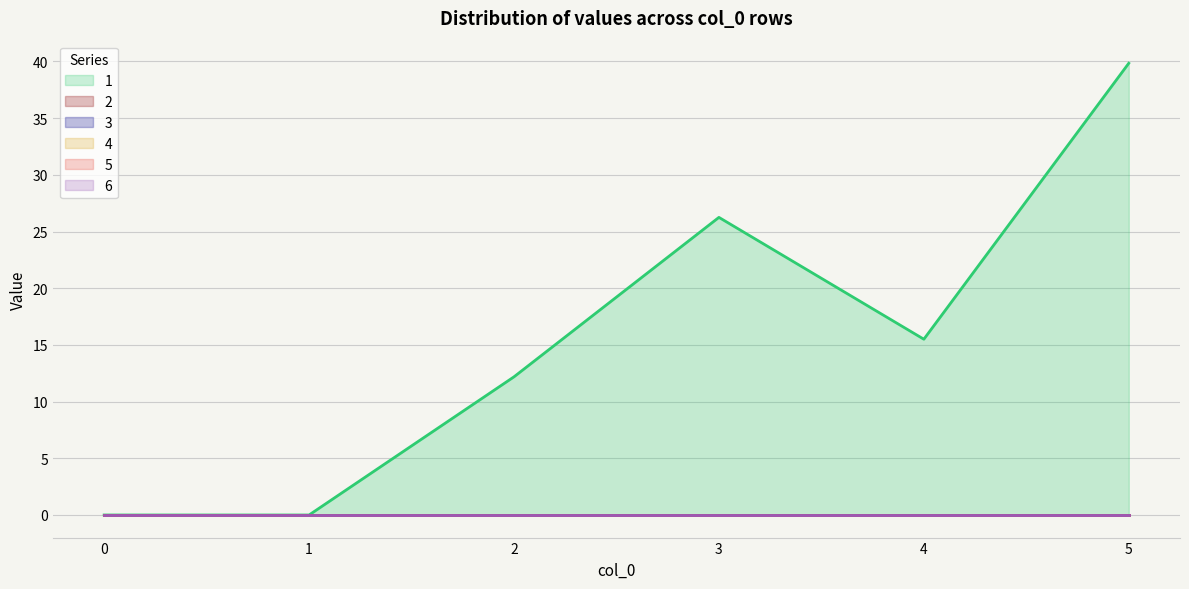

List the series in order of their peak value, lowest first.

2, 3, 4, 5, 6, 1